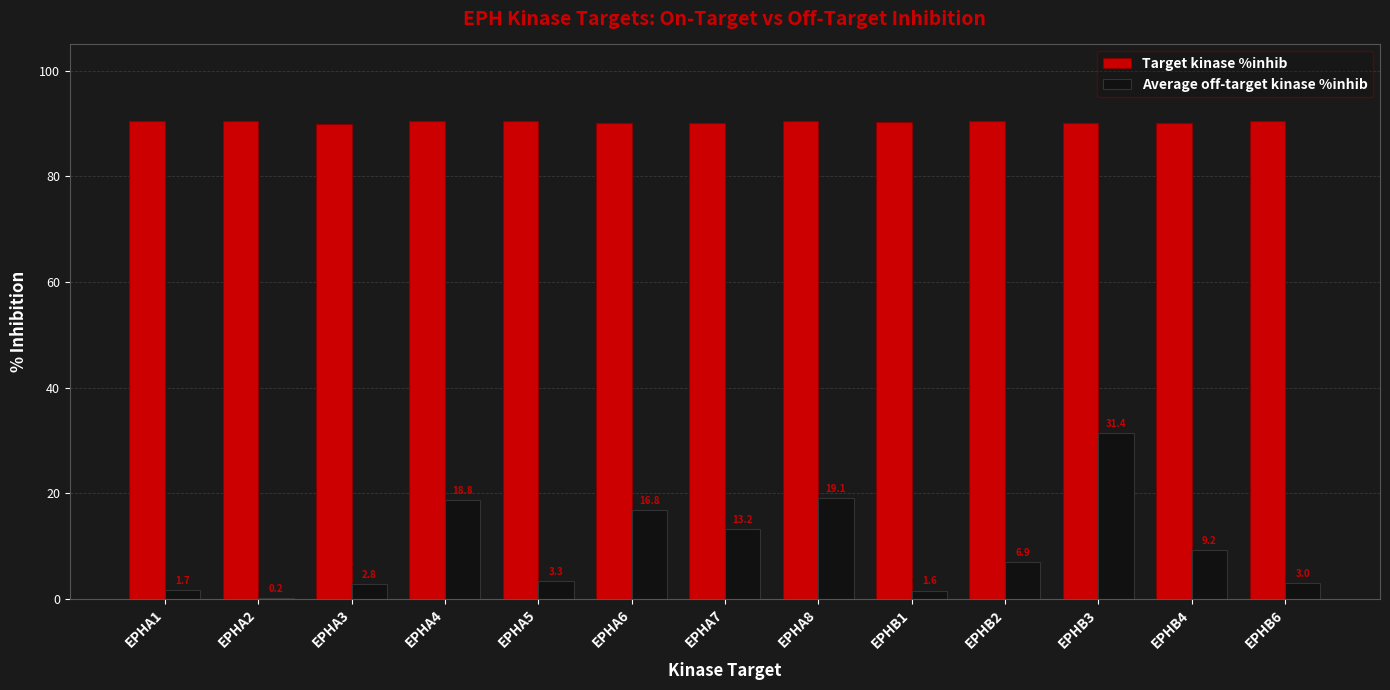

Where is Target kinase %inhib nearest to the value 90?

EPHA3